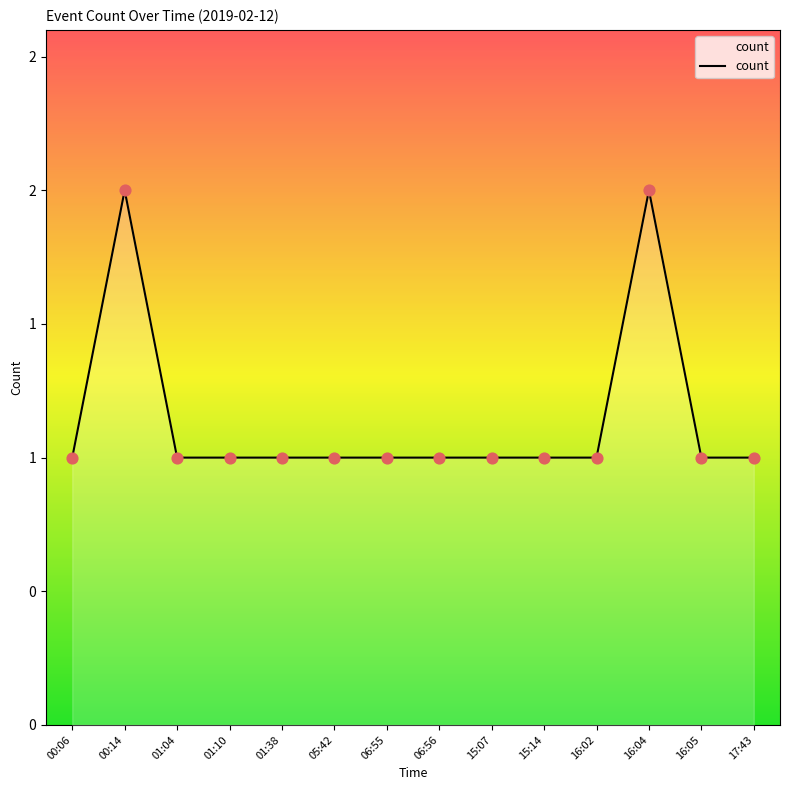

What is the ratio of the value at 06:55 to the value at 01:38?

1.0